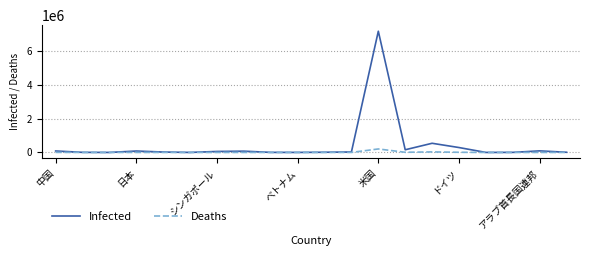

Which series has the largest total across all categories?

Infected